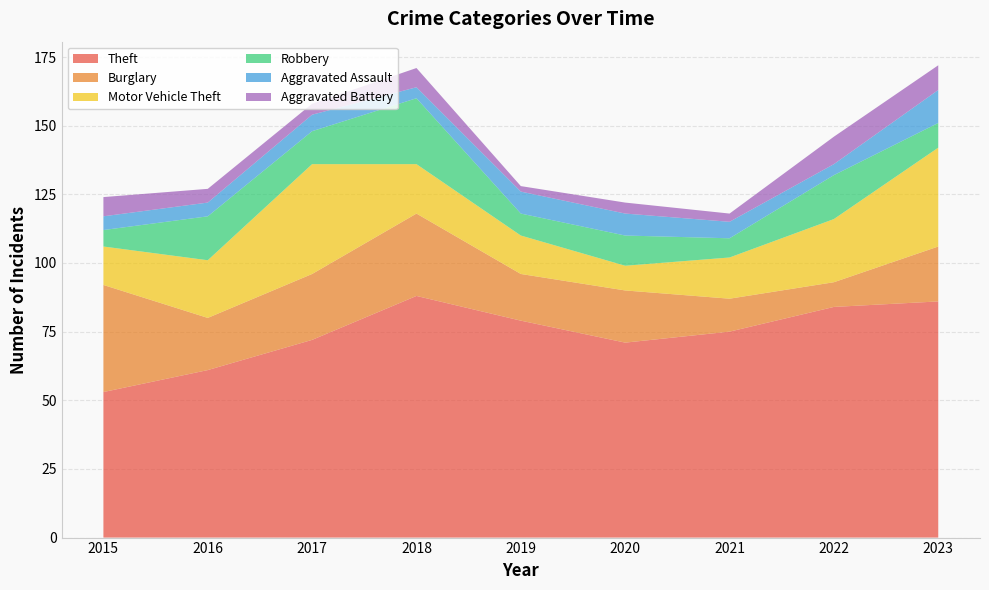

Reading right to left, what are all the values shown in this chart?

Theft: 2023=86	2022=84	2021=75	2020=71	2019=79	2018=88	2017=72	2016=61	2015=53
Burglary: 2023=20	2022=9	2021=12	2020=19	2019=17	2018=30	2017=24	2016=19	2015=39
Motor Vehicle Theft: 2023=36	2022=23	2021=15	2020=9	2019=14	2018=18	2017=40	2016=21	2015=14
Robbery: 2023=9	2022=16	2021=7	2020=11	2019=8	2018=24	2017=12	2016=16	2015=6
Aggravated Assault: 2023=12	2022=4	2021=6	2020=8	2019=8	2018=4	2017=6	2016=5	2015=5
Aggravated Battery: 2023=9	2022=10	2021=3	2020=4	2019=2	2018=7	2017=4	2016=5	2015=7